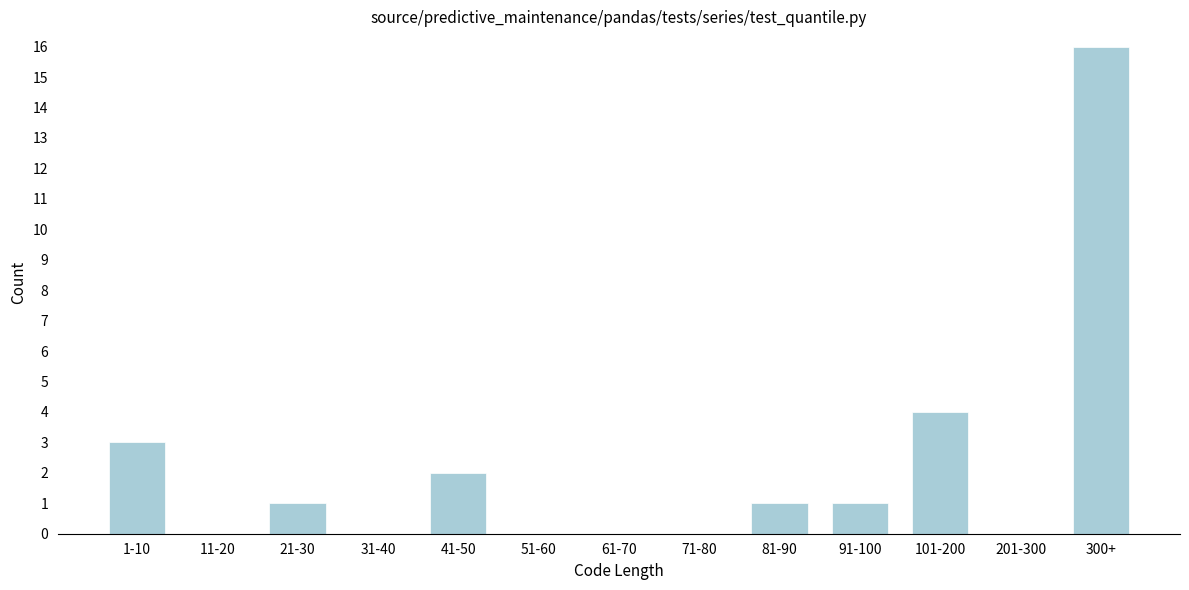

Reading left to right, list all the values displayed in this chart.

1-10=3	11-20=0	21-30=1	31-40=0	41-50=2	51-60=0	61-70=0	71-80=0	81-90=1	91-100=1	101-200=4	201-300=0	300+=16